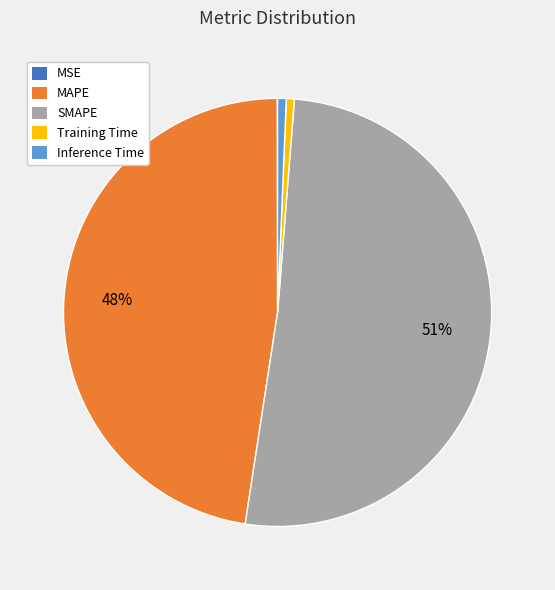

Is there any slice that represents more than half of the pie?

Yes